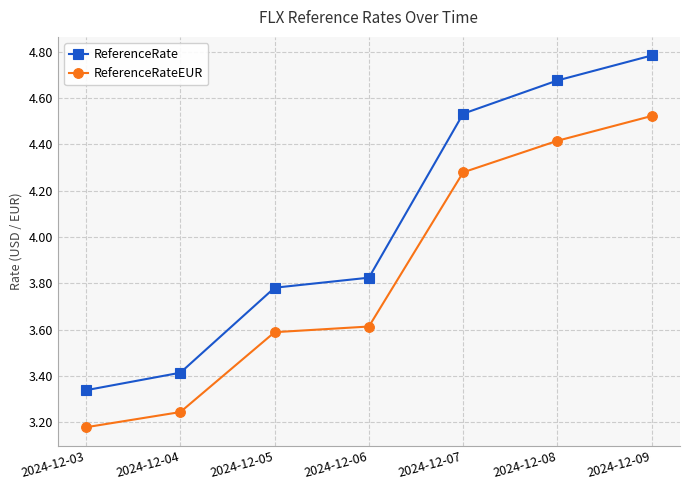

The ReferenceRate series shows 6.7 at 2024-12-09. True or false?

False